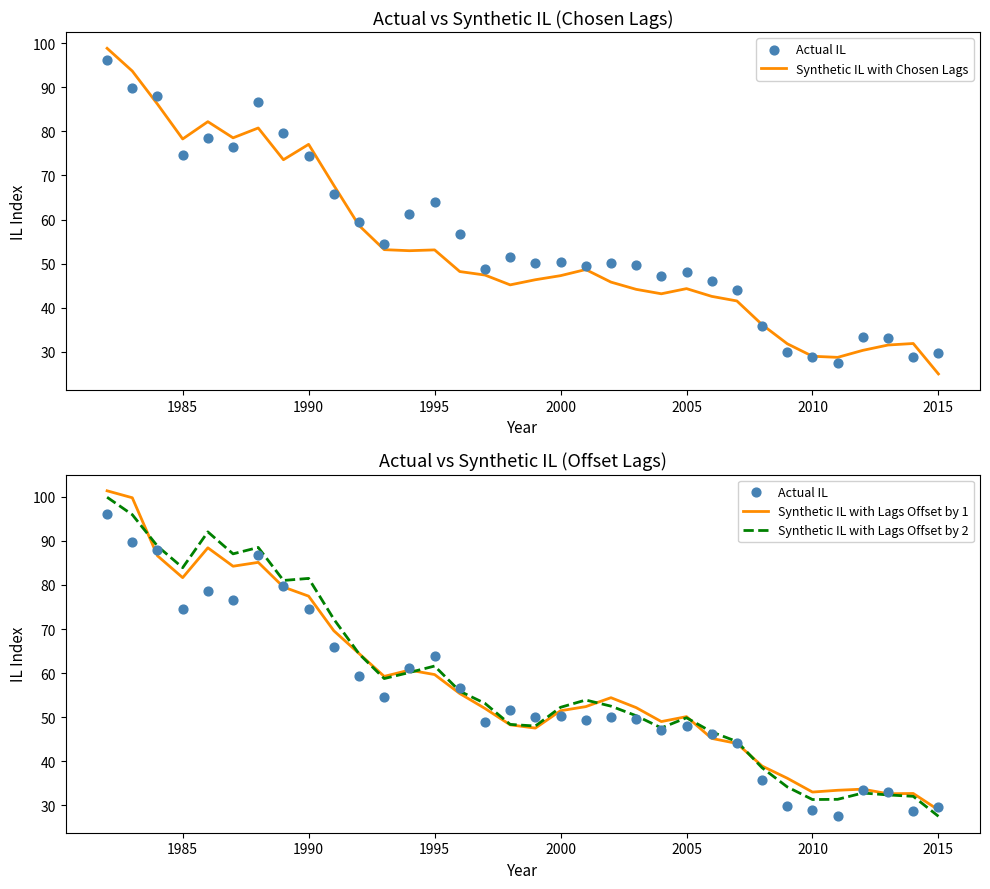

True or false: Synthetic IL with Lags Offset by 1 has a value of 59.7 at 1995.

True